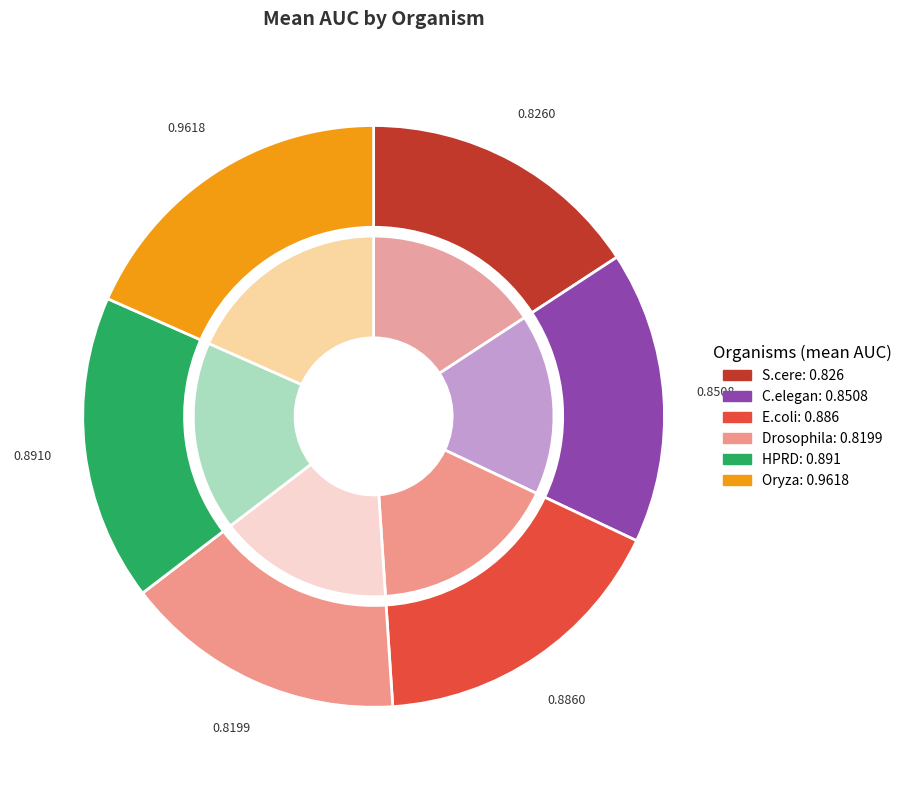

To the nearest percent, what is the difference between the Drosophila and HPRD slice percentages?

1%